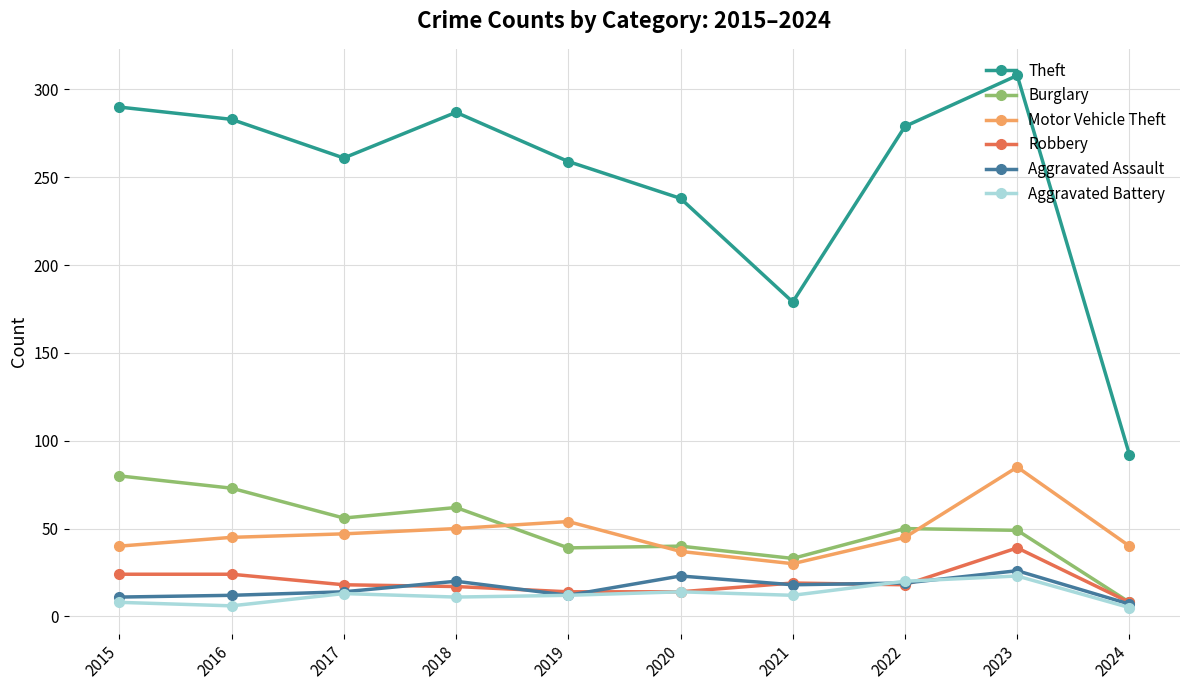

At how many categories does at least one series exceed 143?

9